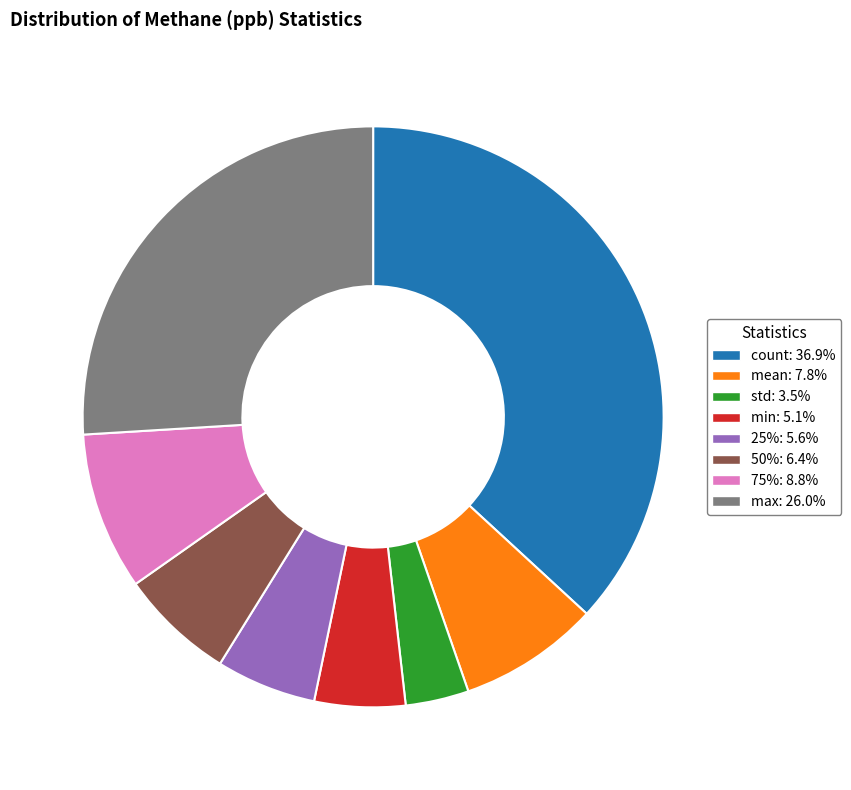

True or false: mean accounts for 8% of the total.

True